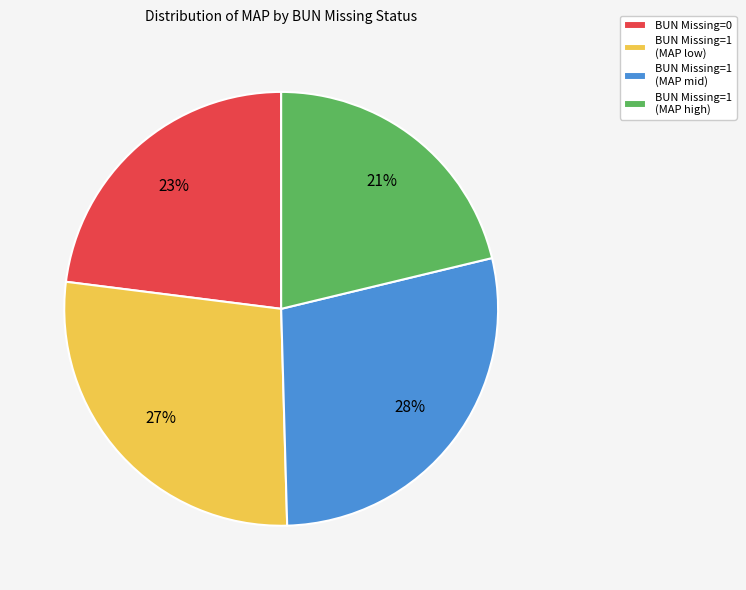

How many slices are in this pie chart?

4